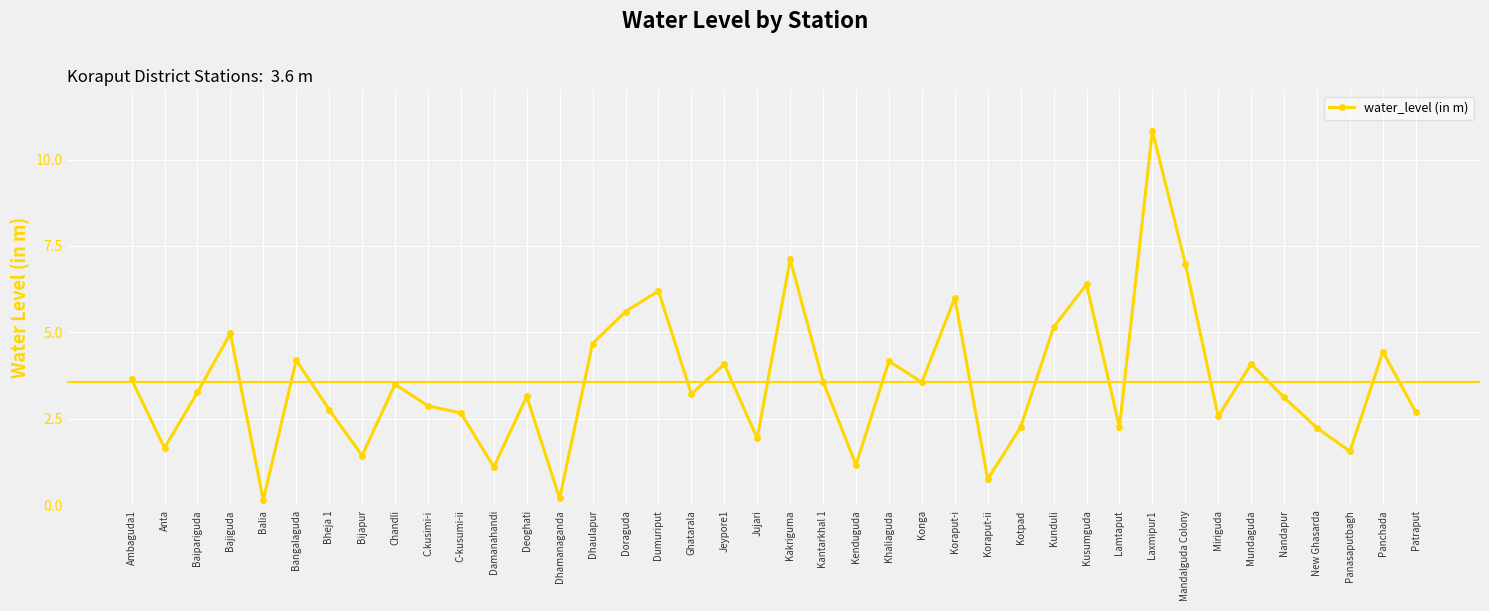

At which label does the data first exceed 3?

Ambaguda1